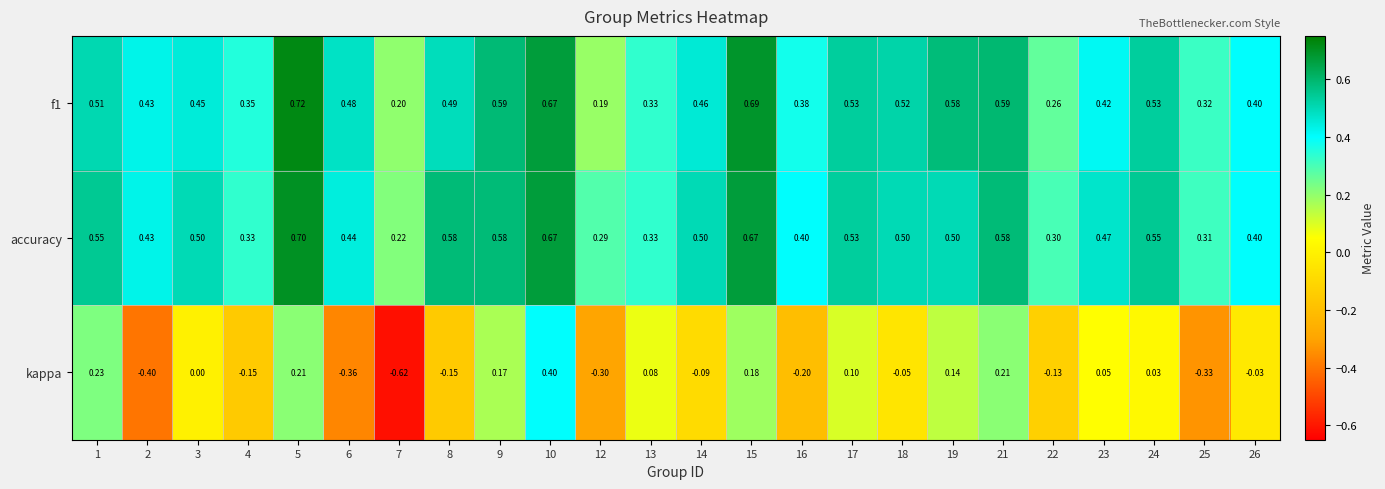

Which series has the largest total across all categories?

accuracy